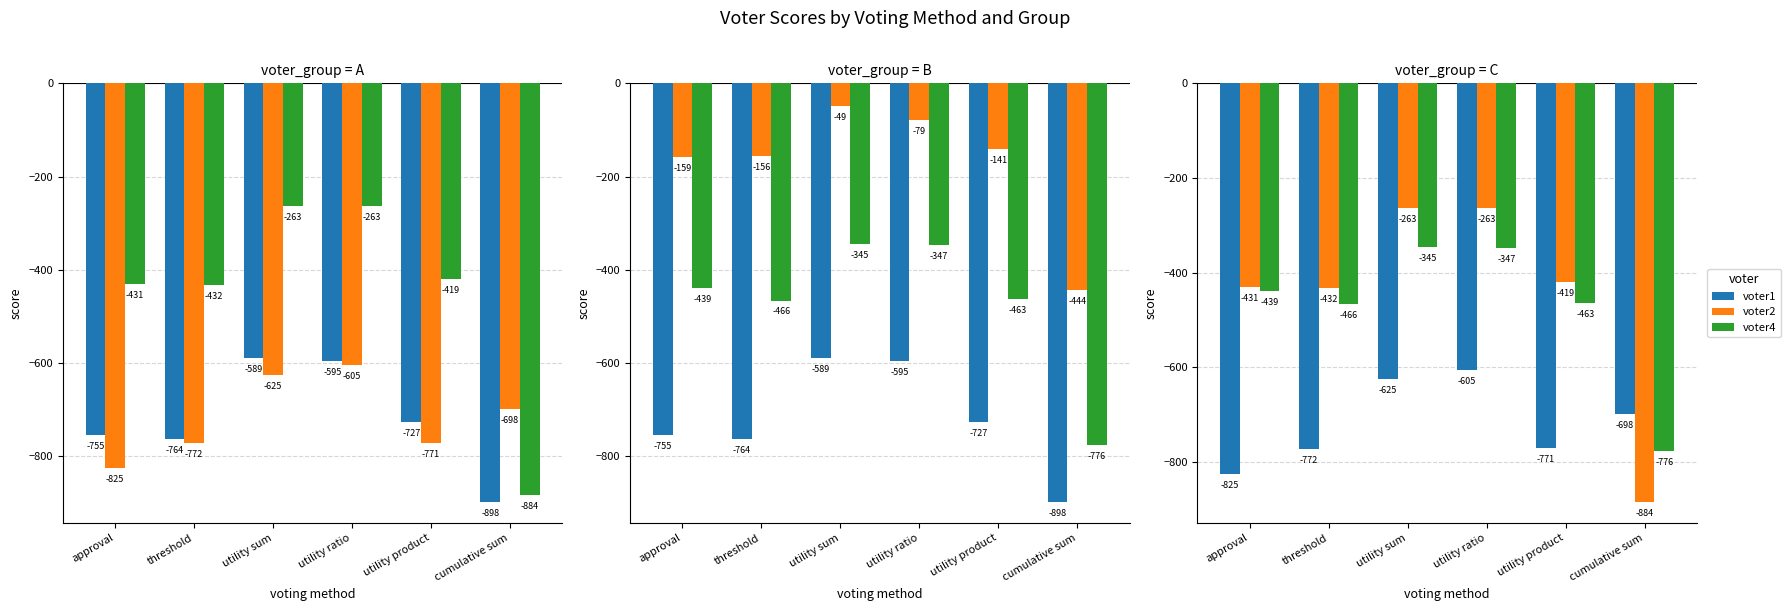

What is the difference between the second highest and second lowest values in the voter3 series?

80